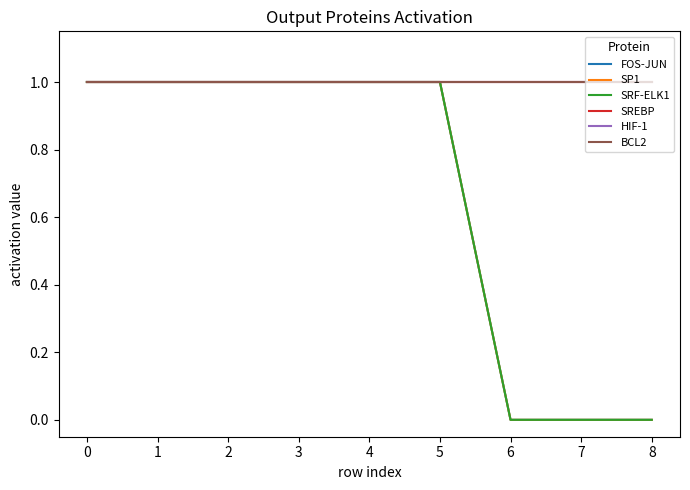

True or false: SP1 has a value of 1 at 4.

True